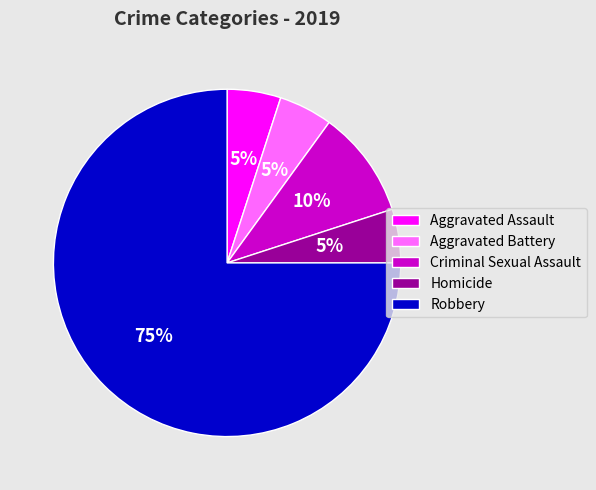

Which category has the biggest portion of the pie?

Robbery